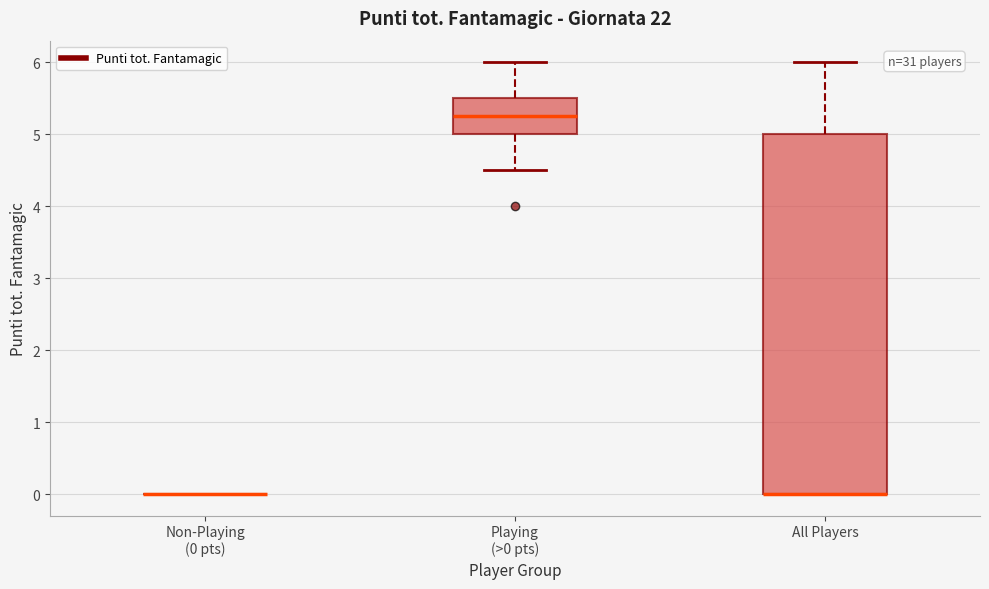

Where is the upper edge of the box for Playing (>0 pts) on the y-axis? The values are not printed on the chart, so give them approximately, as read against the axis.

5.5